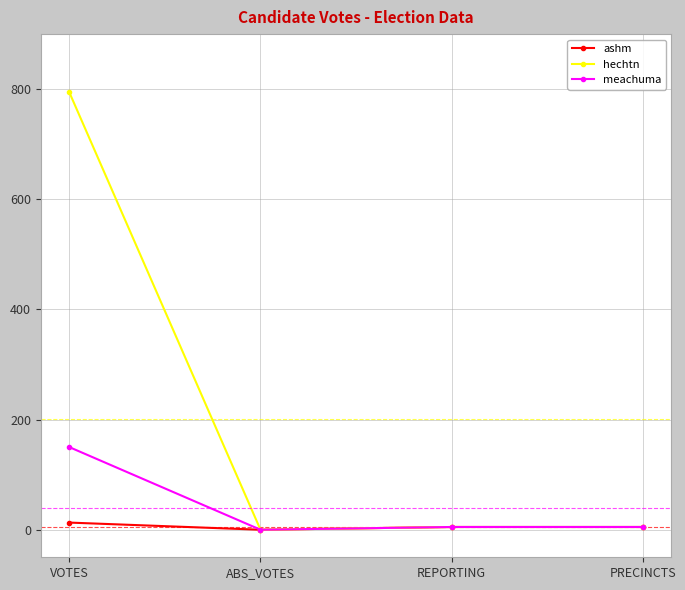

What is the label of the 1st point from the left?

VOTES